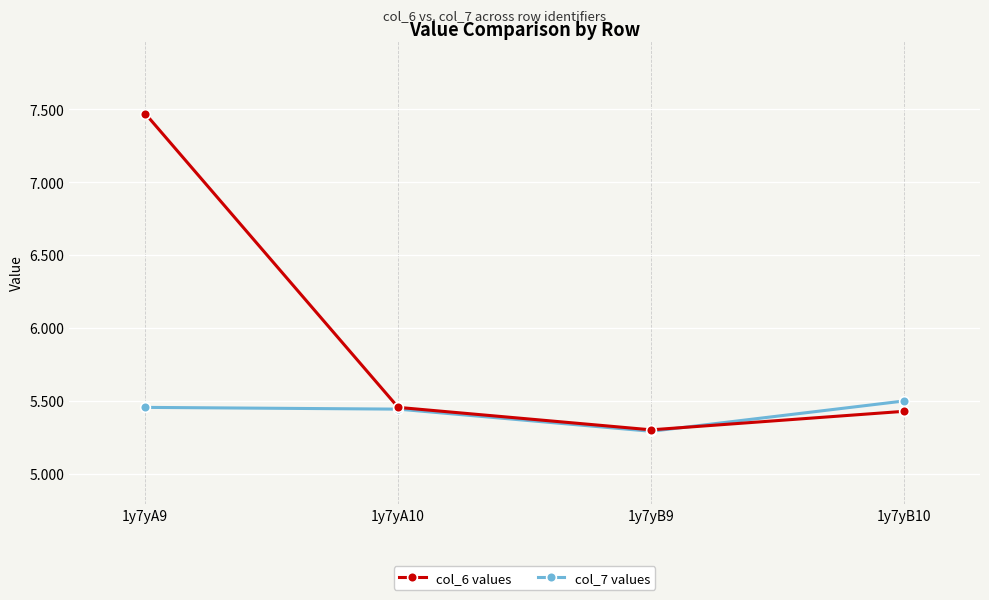

True or false: col_6 values and col_7 values intersect in this chart.

True